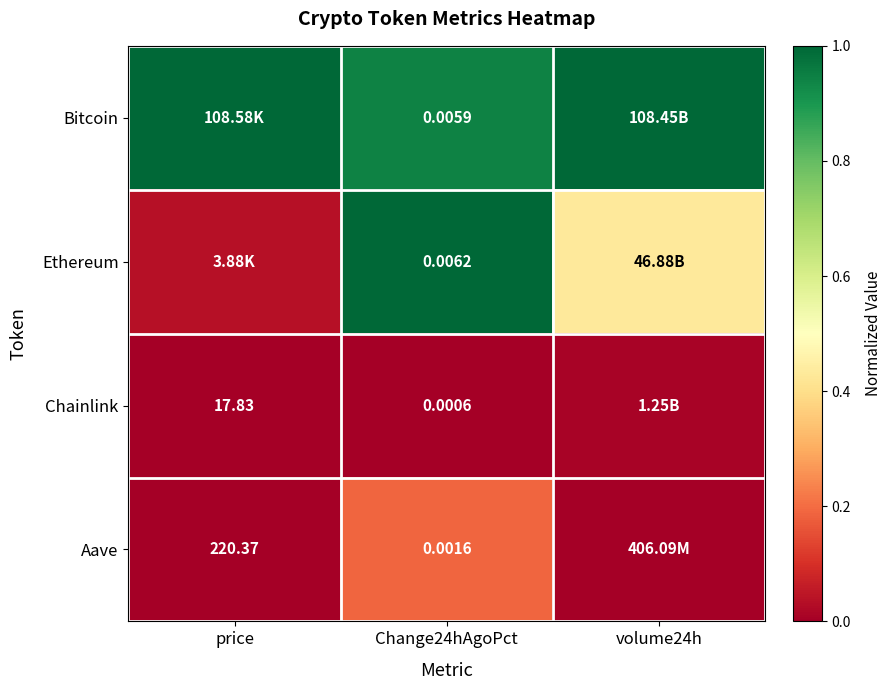

At Change24hAgoPct, list the series in order from smallest to largest.

Chainlink, Aave, Bitcoin, Ethereum